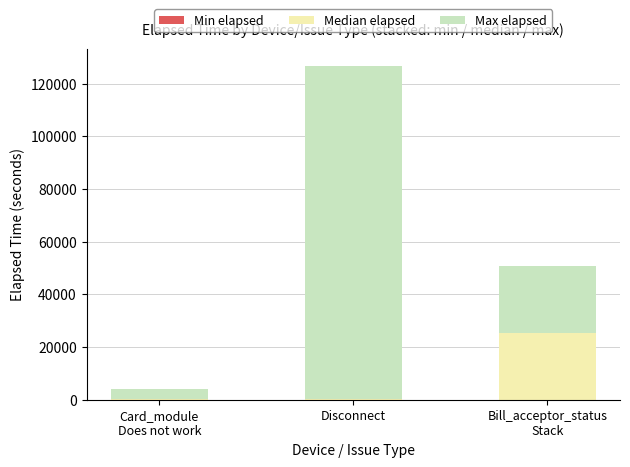

At which category is the sum across all series the highest?

Disconnect